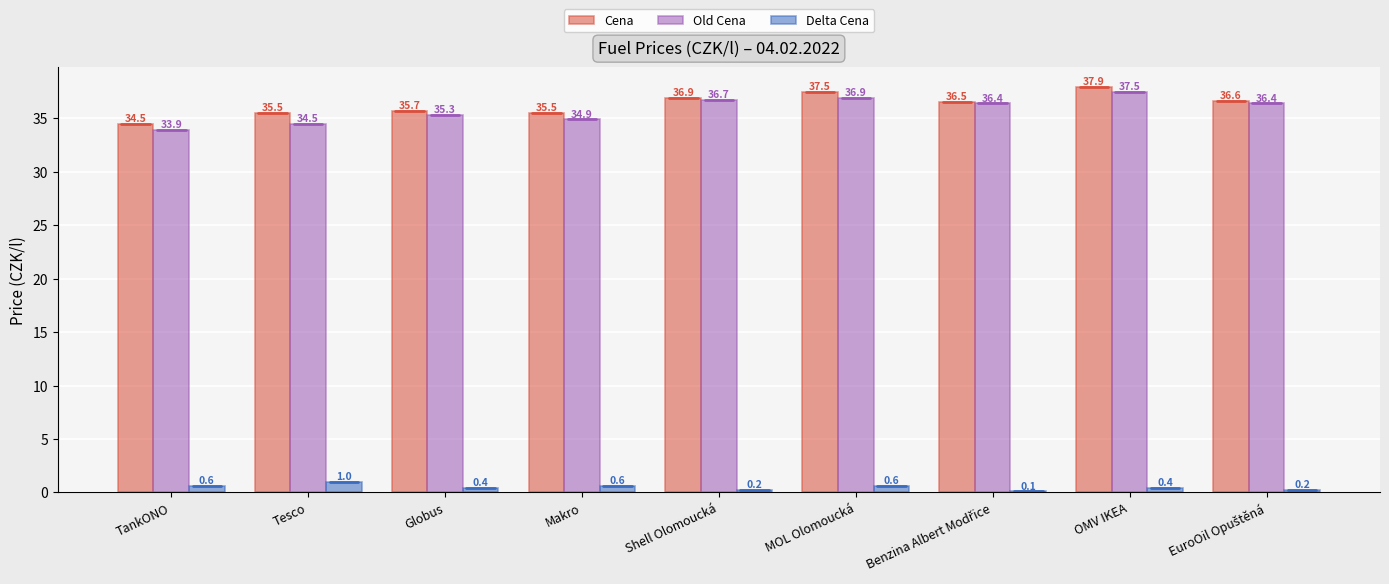

How many Delta Cena values are between 0 and 1?

9